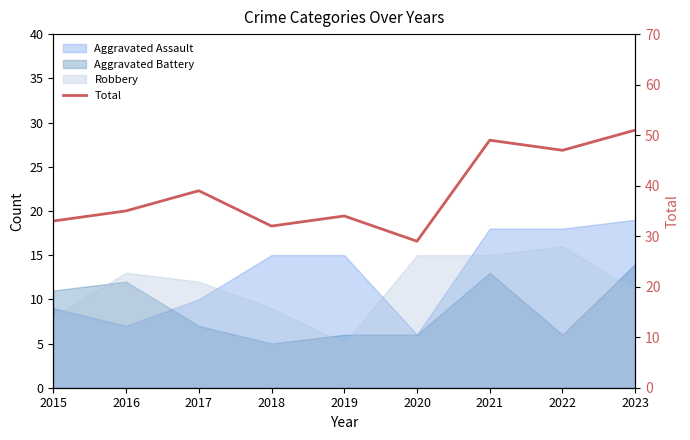

Reading left to right, transcribe all the data shown in this chart.

2015=33	2016=35	2017=39	2018=32	2019=34	2020=29	2021=49	2022=47	2023=51